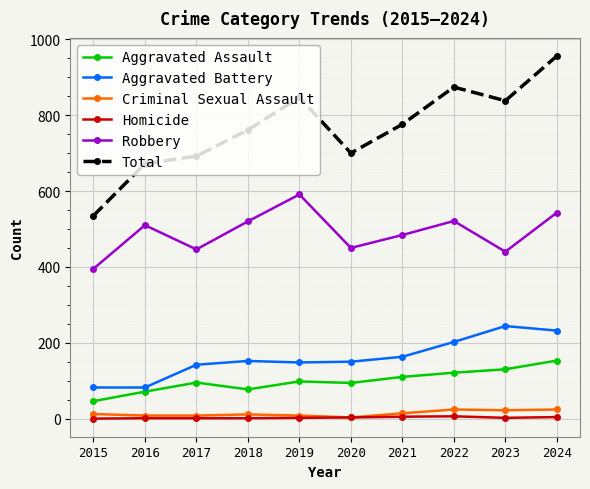

Which category has the highest value in the Robbery series?

2019